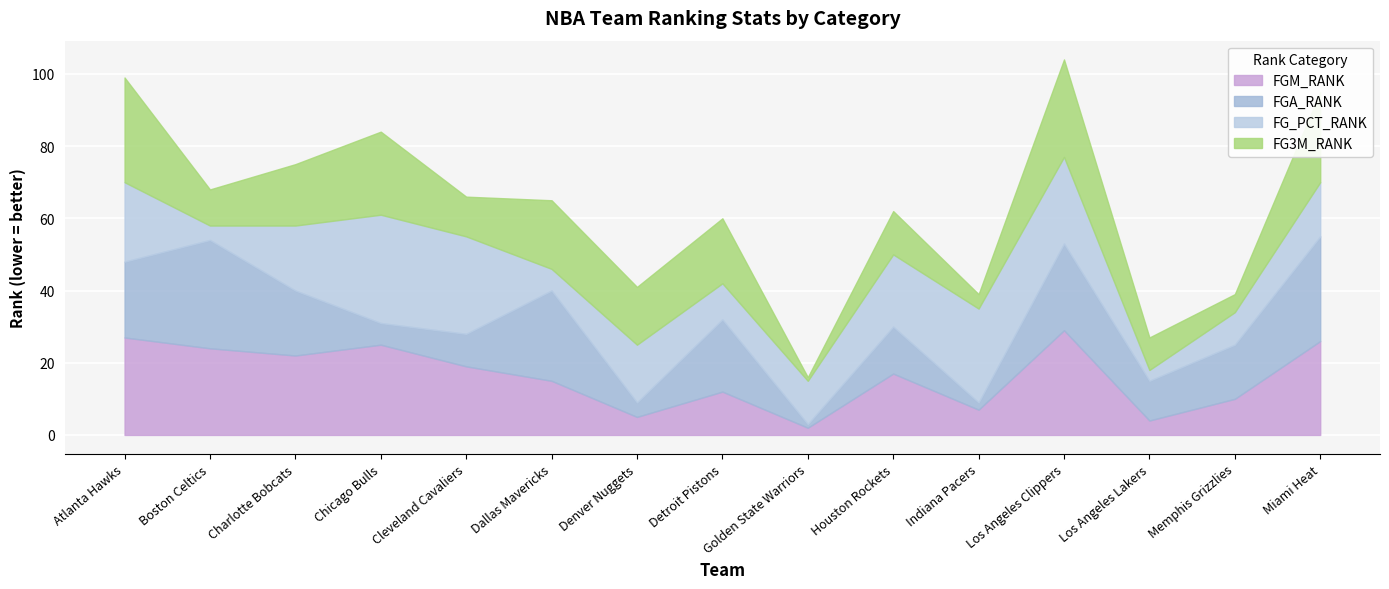

Reading left to right, extract all data points from this chart.

FGM_RANK: Atlanta Hawks=27	Boston Celtics=24	Charlotte Bobcats=22	Chicago Bulls=25	Cleveland Cavaliers=19	Dallas Mavericks=15	Denver Nuggets=5	Detroit Pistons=12	Golden State Warriors=2	Houston Rockets=17	Indiana Pacers=7	Los Angeles Clippers=29	Los Angeles Lakers=4	Memphis Grizzlies=10	Miami Heat=26
FGA_RANK: Atlanta Hawks=21	Boston Celtics=30	Charlotte Bobcats=18	Chicago Bulls=6	Cleveland Cavaliers=9	Dallas Mavericks=25	Denver Nuggets=4	Detroit Pistons=20	Golden State Warriors=1	Houston Rockets=13	Indiana Pacers=2	Los Angeles Clippers=24	Los Angeles Lakers=11	Memphis Grizzlies=15	Miami Heat=29
FG_PCT_RANK: Atlanta Hawks=22	Boston Celtics=4	Charlotte Bobcats=18	Chicago Bulls=30	Cleveland Cavaliers=27	Dallas Mavericks=6	Denver Nuggets=16	Detroit Pistons=10	Golden State Warriors=12	Houston Rockets=20	Indiana Pacers=26	Los Angeles Clippers=24	Los Angeles Lakers=3	Memphis Grizzlies=9	Miami Heat=15
FG3M_RANK: Atlanta Hawks=29	Boston Celtics=10	Charlotte Bobcats=17	Chicago Bulls=23	Cleveland Cavaliers=11	Dallas Mavericks=19	Denver Nuggets=16	Detroit Pistons=18	Golden State Warriors=1	Houston Rockets=12	Indiana Pacers=4	Los Angeles Clippers=27	Los Angeles Lakers=9	Memphis Grizzlies=5	Miami Heat=25